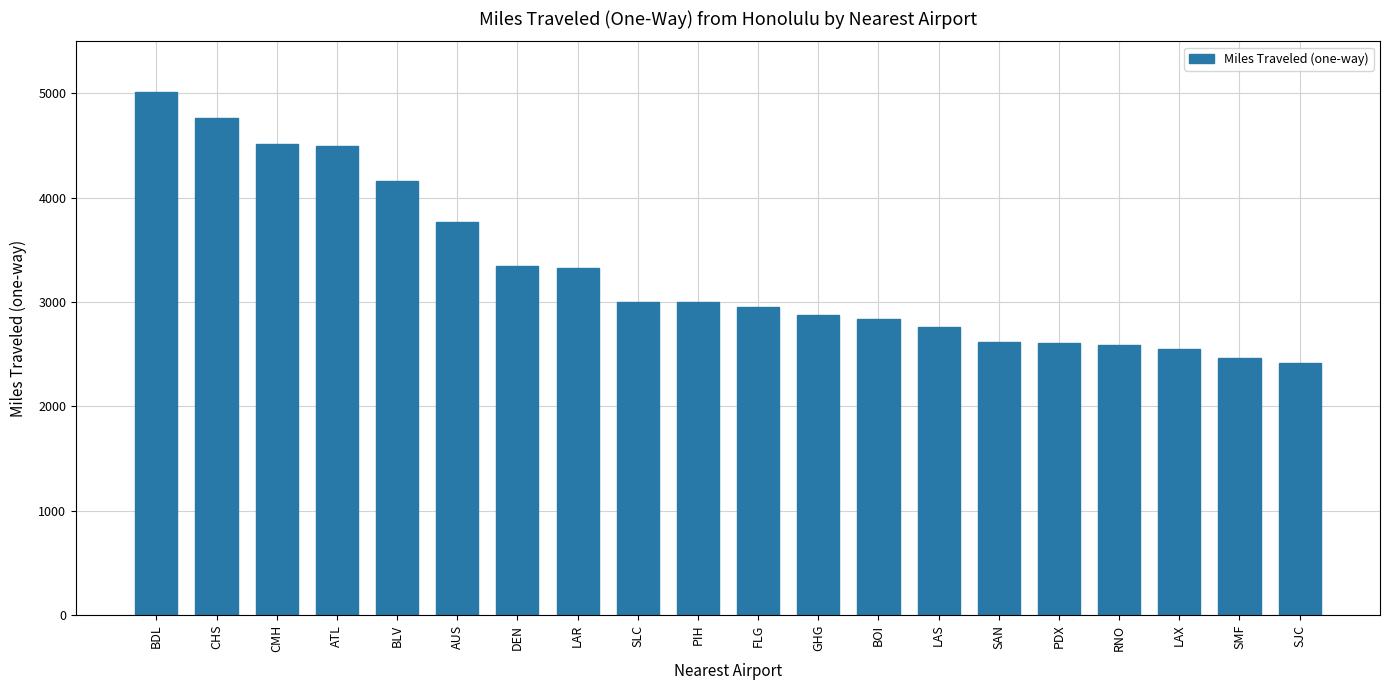

What is the value of the 2nd bar from the left?

4765